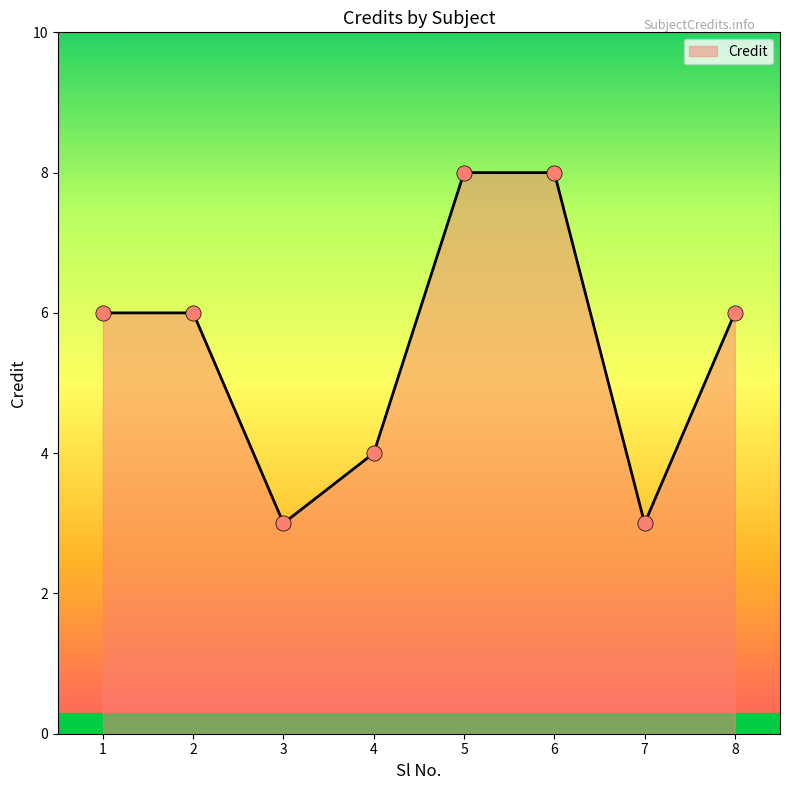

What is the change in value from 4 to 5?

+4